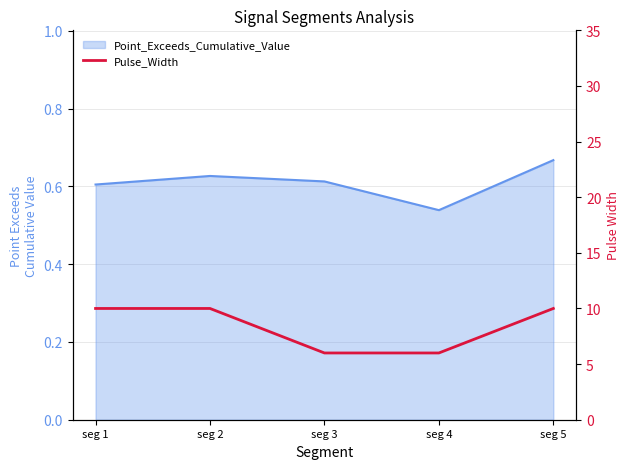

What is the sum of the values at seg 4 and seg 3?

12